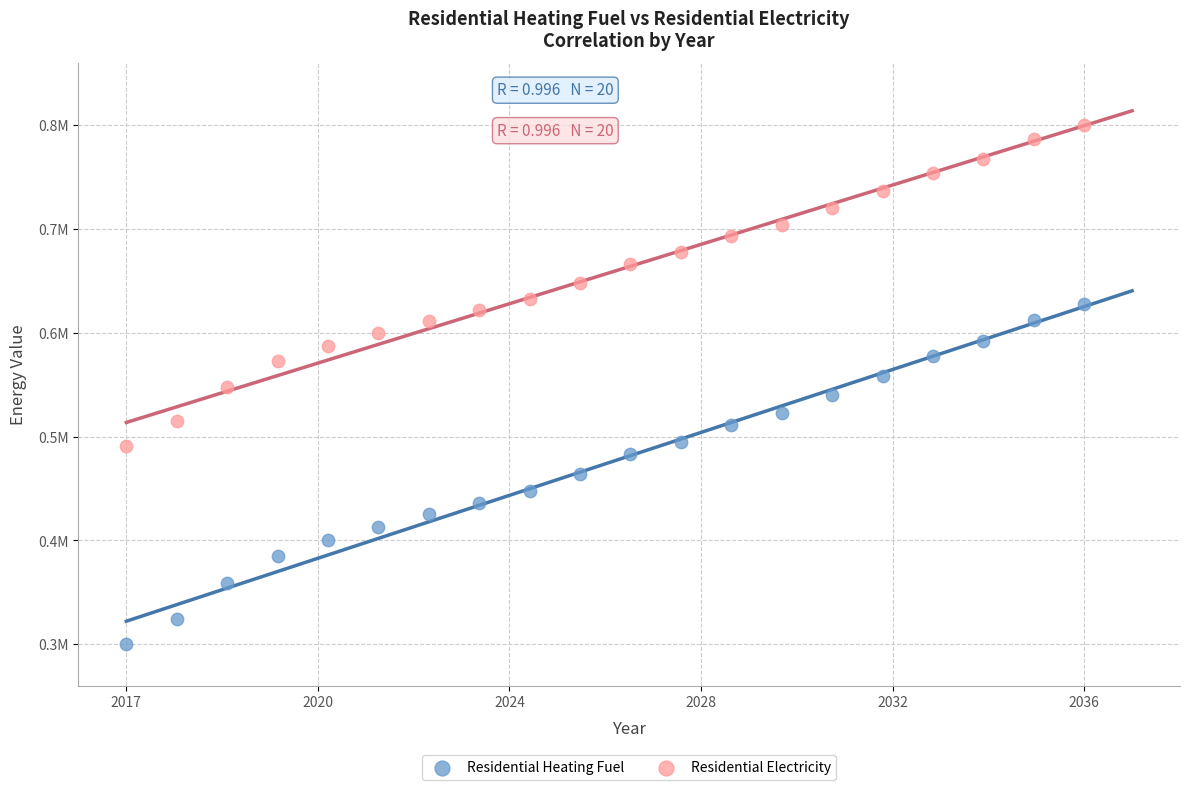

Which series has the widest spread of Y values?

Residential Heating Fuel